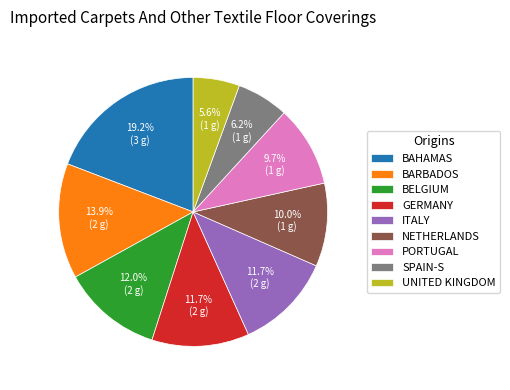

How many slices are in this pie chart?

9